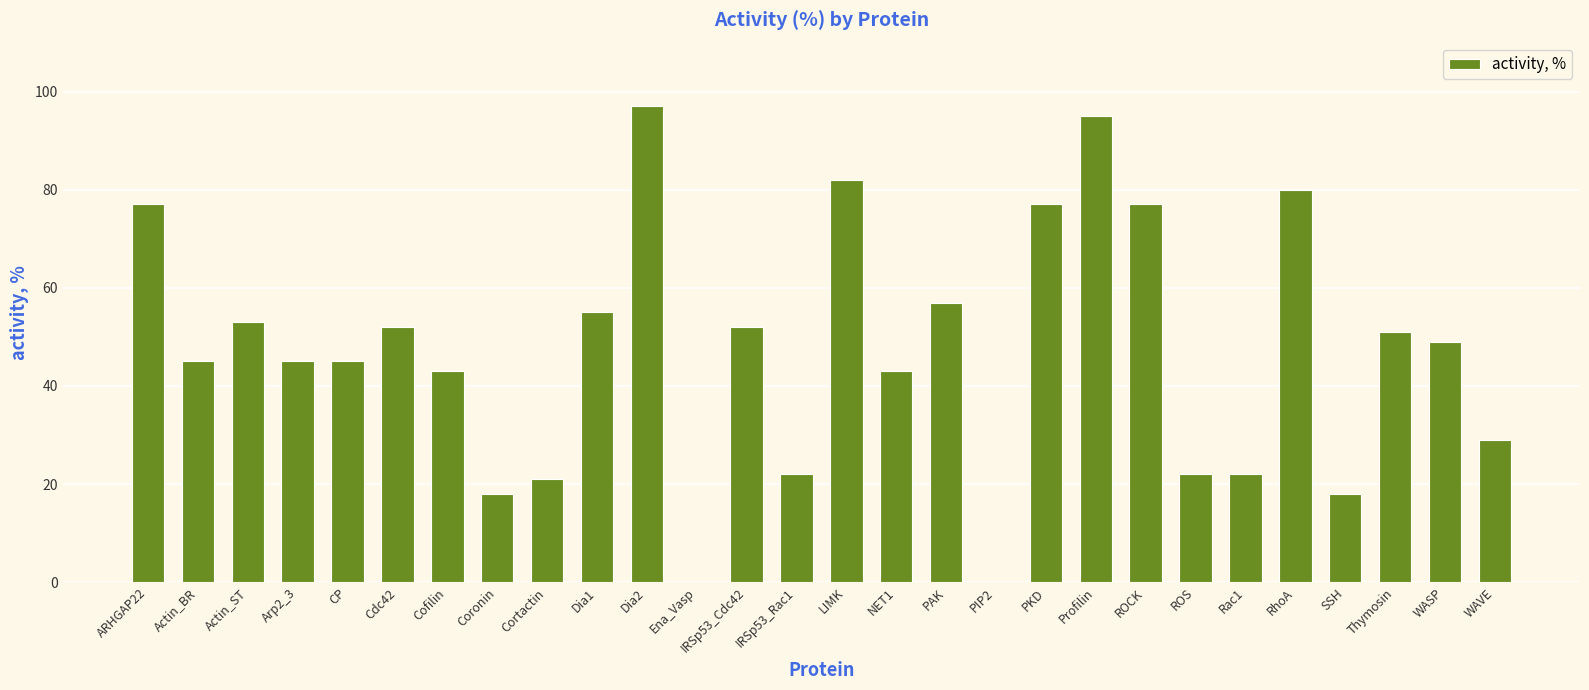

Are the bars horizontal?

No